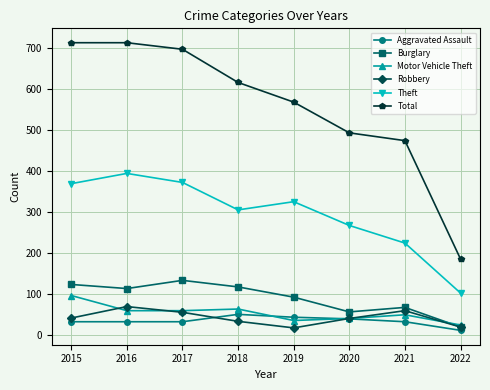

What is the difference between the highest and lowest values at 2020?

454